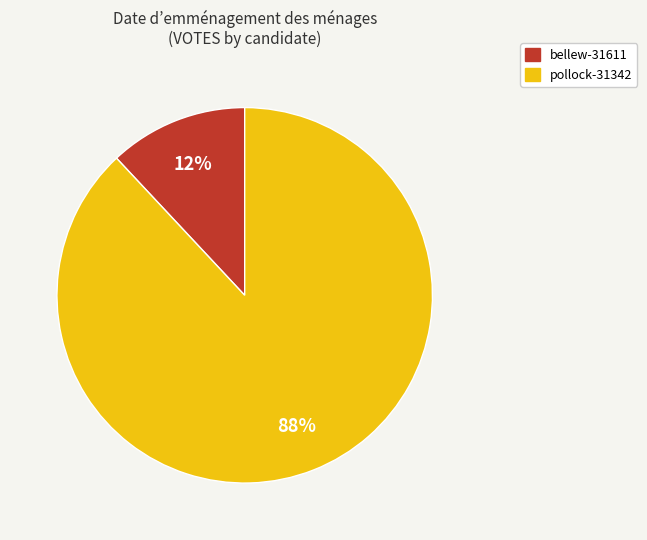

Which has a higher value, pollock-31342 or bellew-31611?

pollock-31342